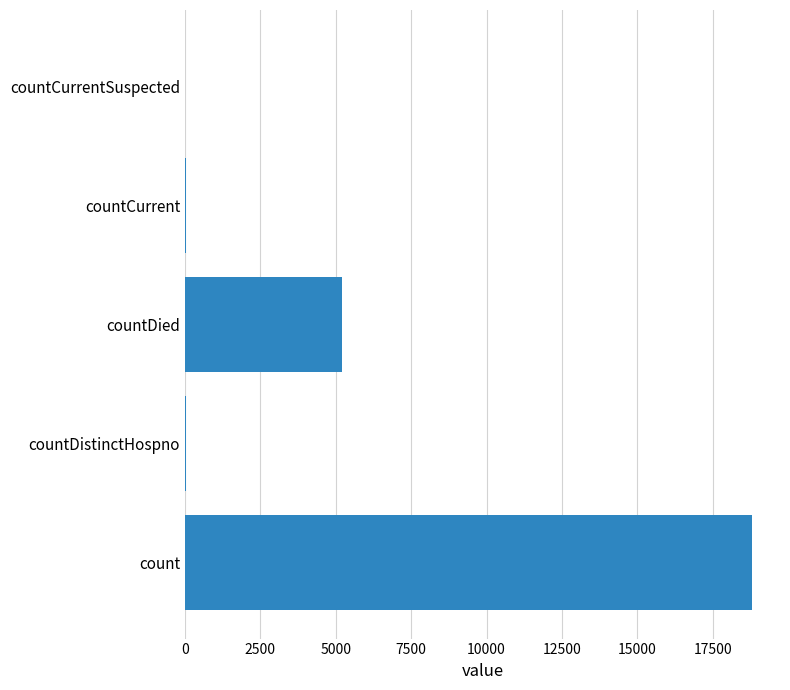

What is the greatest value displayed?

18792